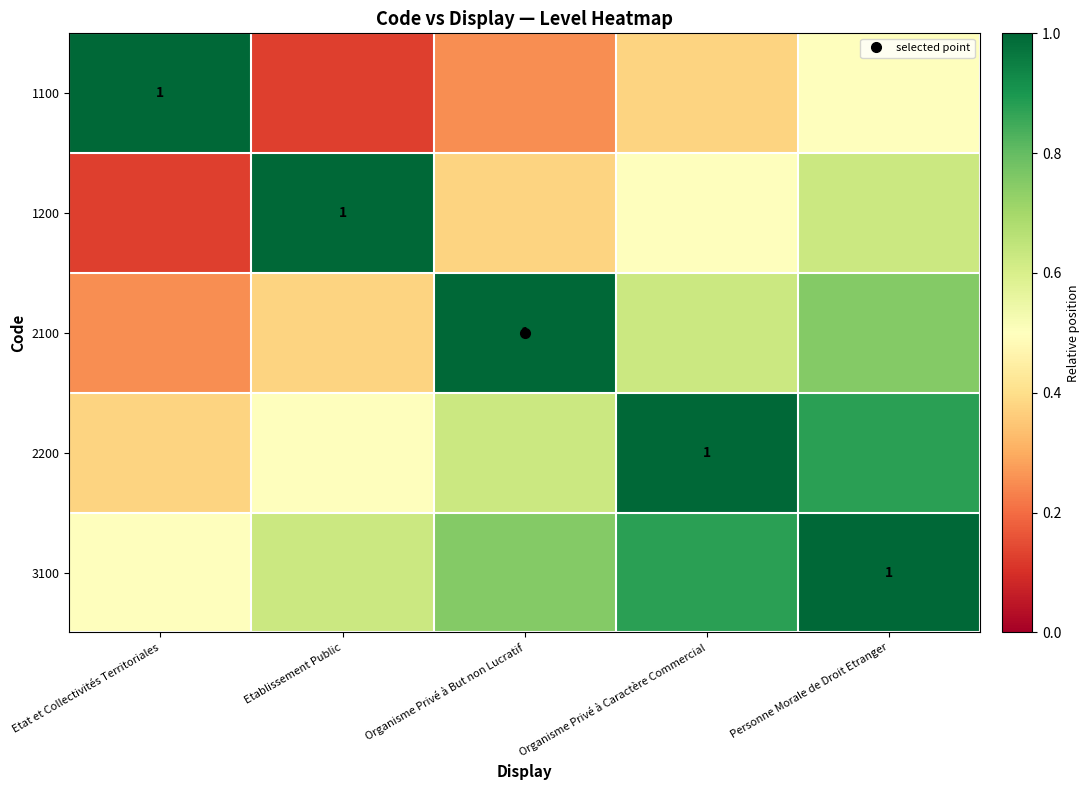

What is the difference between the maximum and minimum values in the 2200 series?

0.6